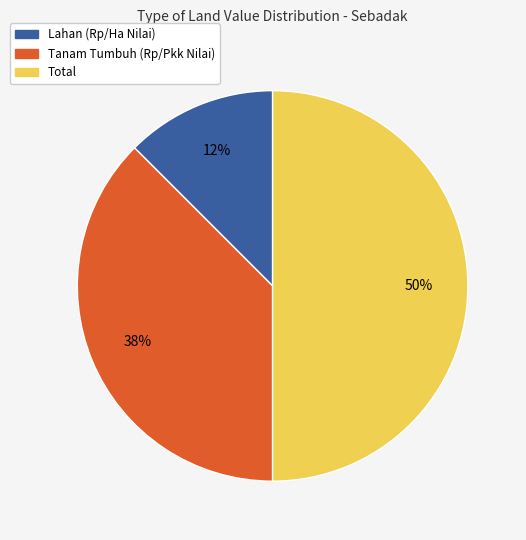

The Total slice represents 41% of the pie. True or false?

False